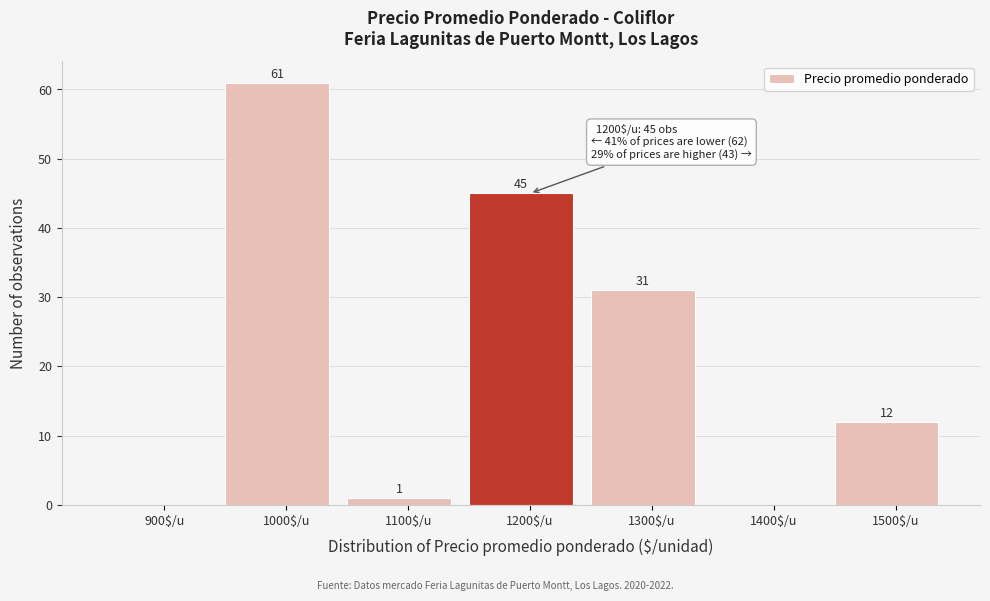

What is the maximum value shown in the chart?

61